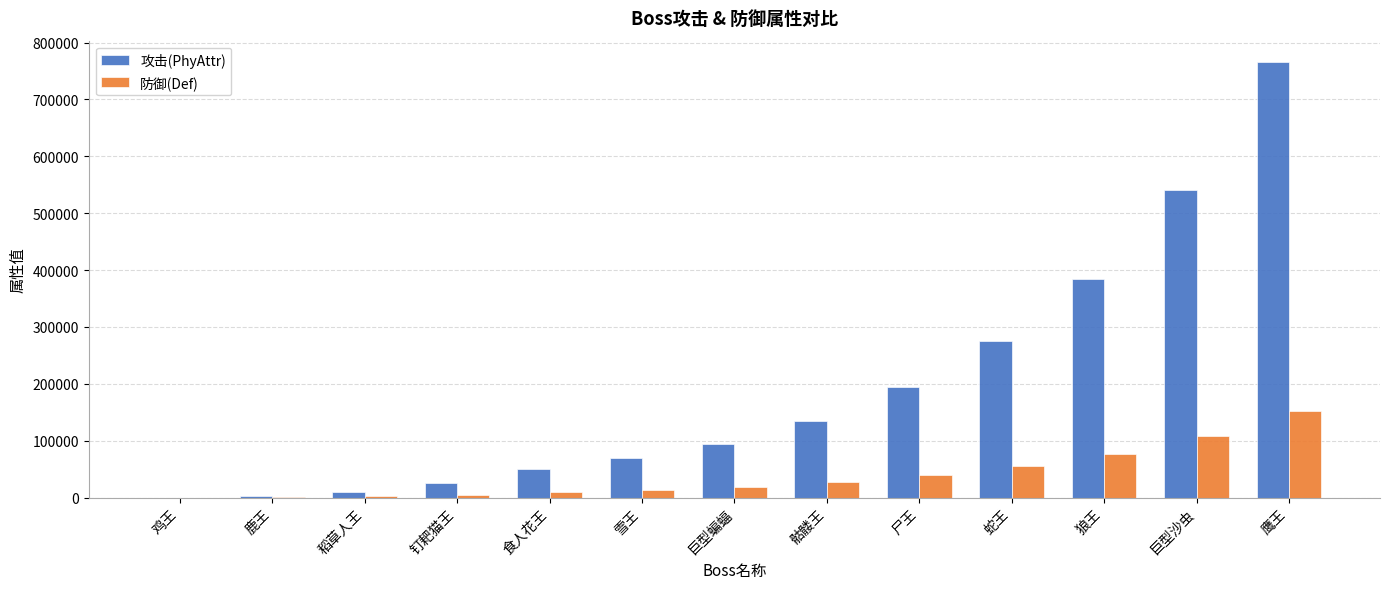

Which series has the largest total across all categories?

攻击(PhyAttr)